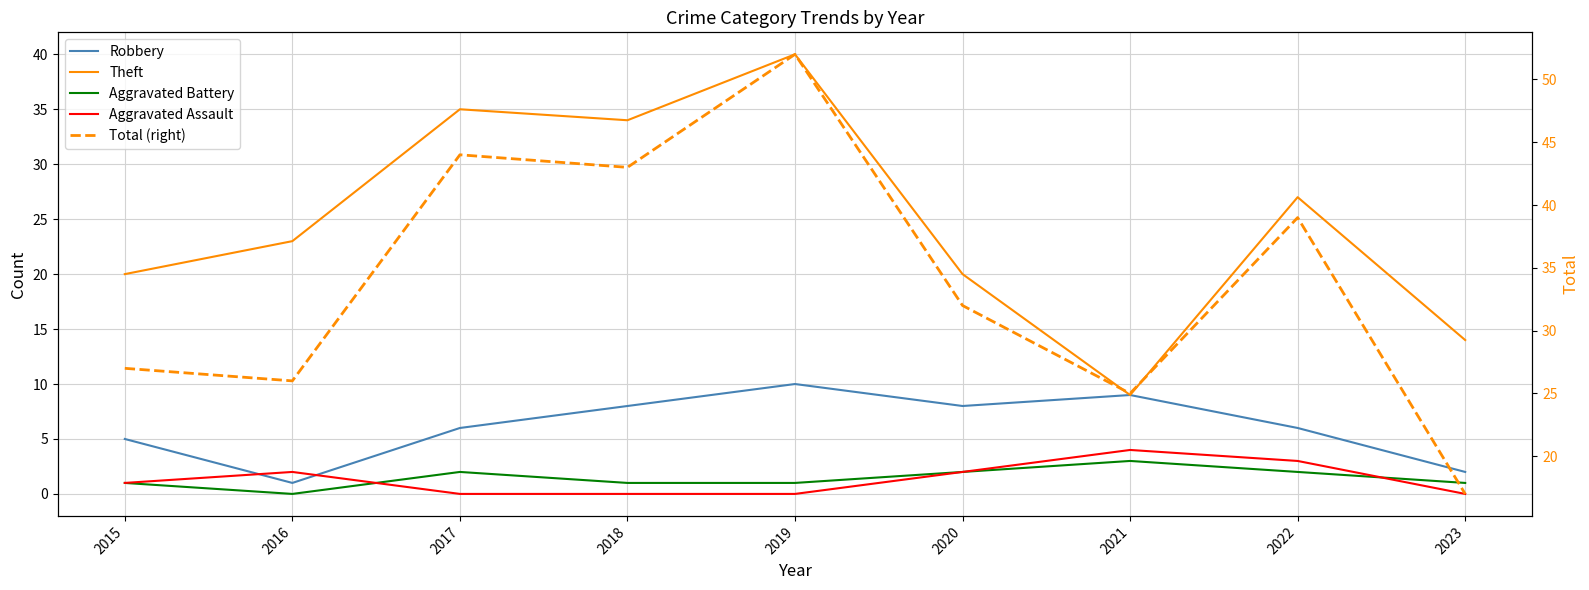

What is the value of the Aggravated Battery point at the 1st from the left?

1